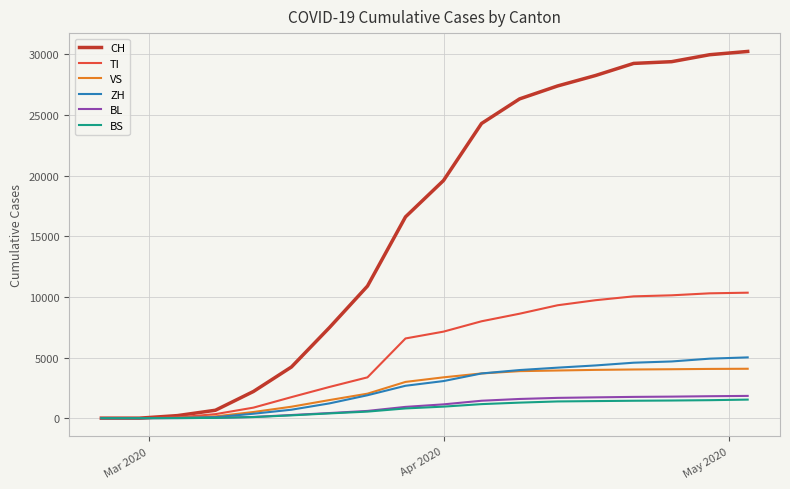

Which series has the largest range (max minus min)?

CH